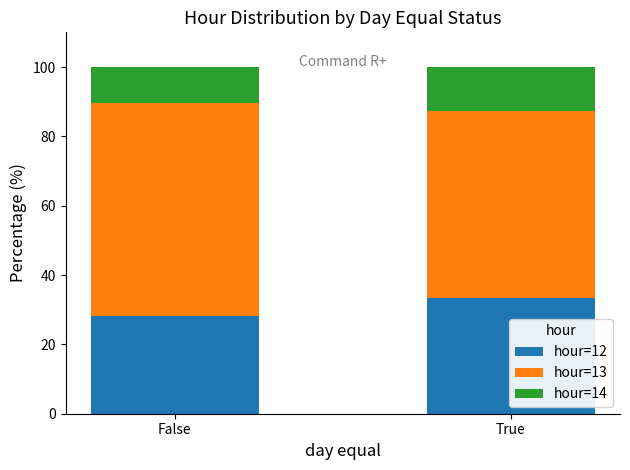

At which label does hour=12 reach its peak?

True